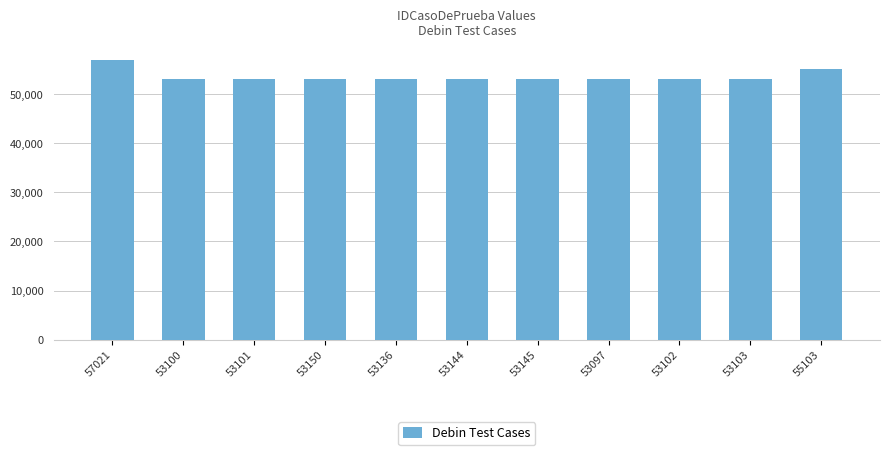

How many distinct data groups are displayed?

1